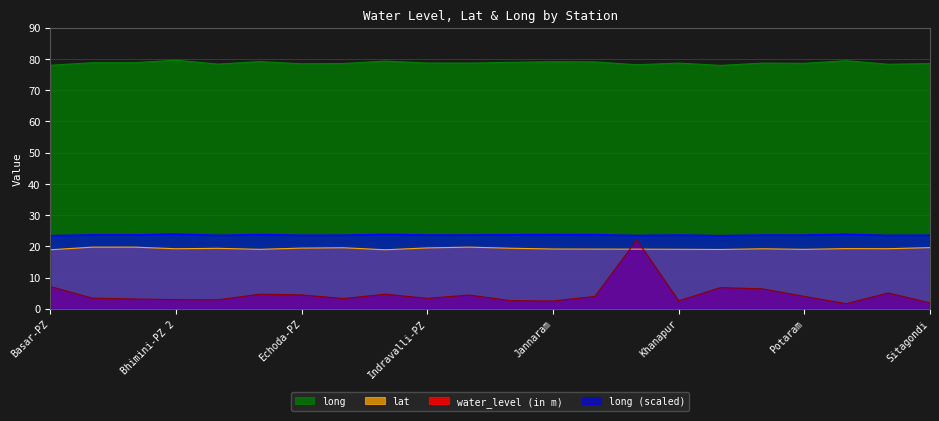

What is the label of the 12th point from the left?

Jainoor-PZ